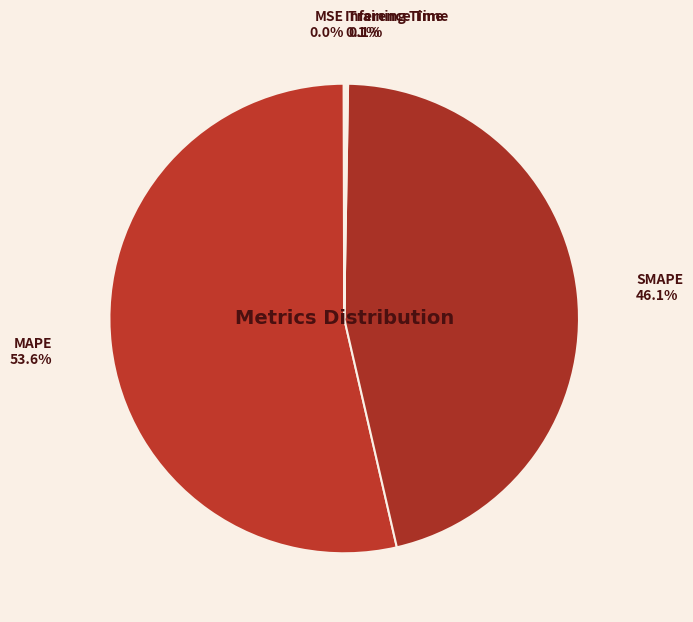

Which category accounts for the majority?

MAPE